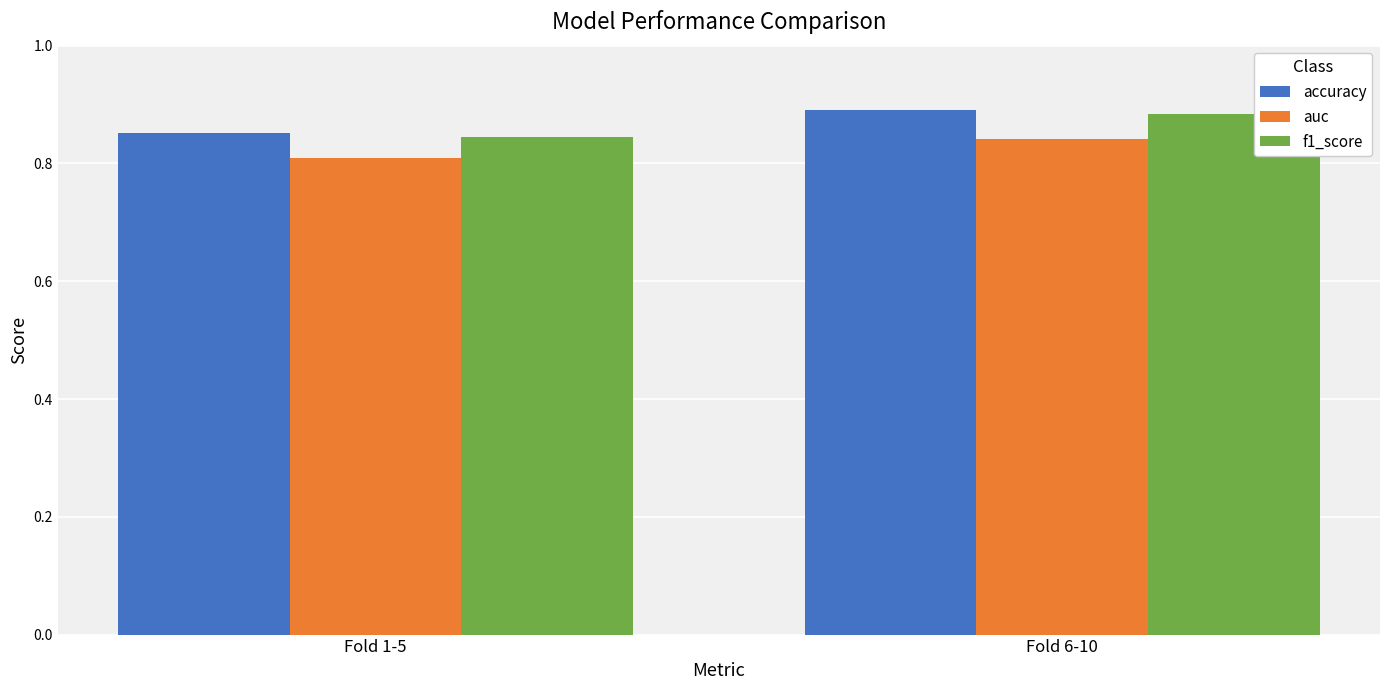

What is the sum of all auc values?

1.7